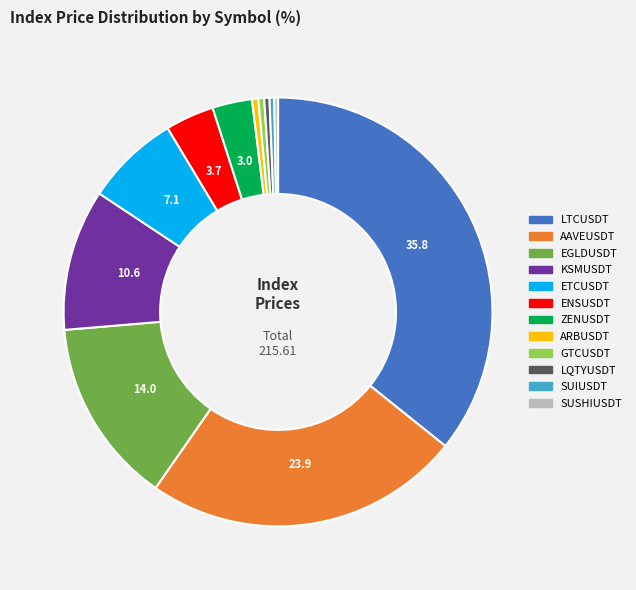

Does ENSUSDT represent more than half of the total?

No